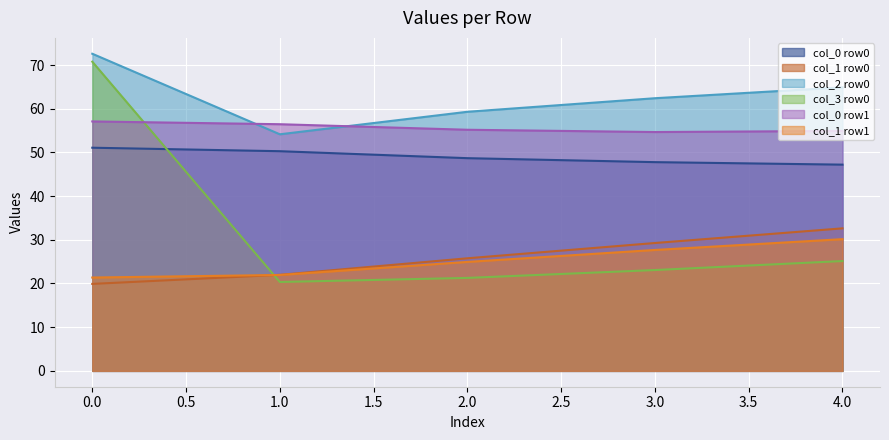

True or false: col_0 row1 has a value of 55.2 at 2.0.

True